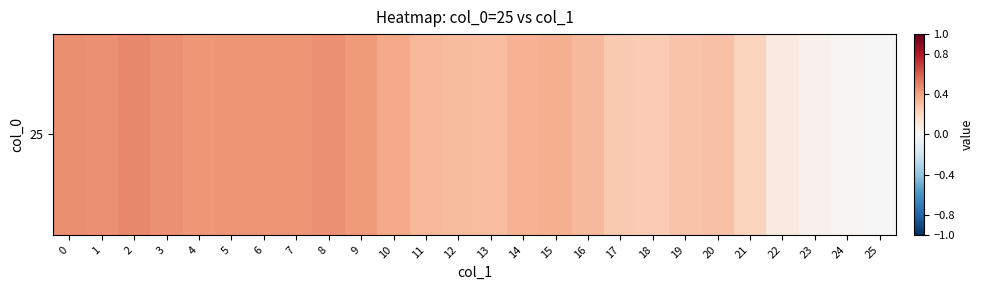

Which has a higher value, 7 or 24?

7